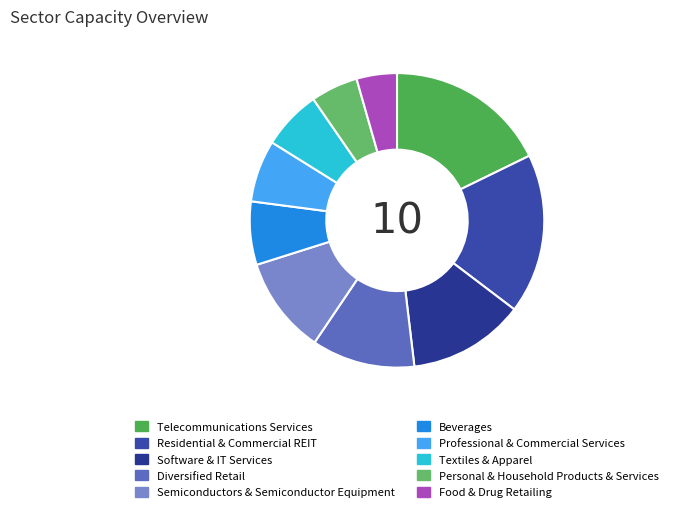

Is it true that Telecommunications Services is 18% of the pie?

True